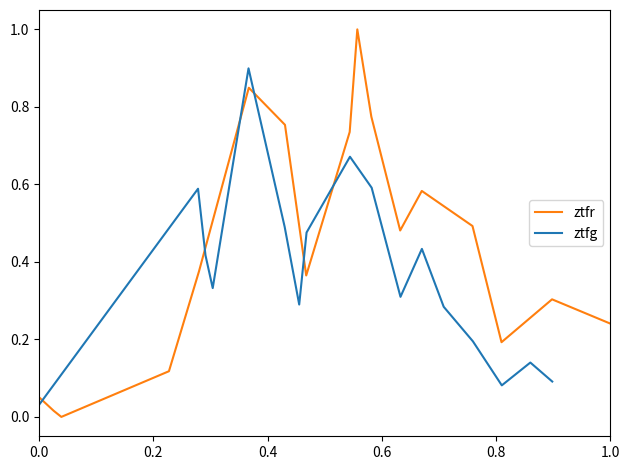

What is the maximum value for ztfr?

1.0